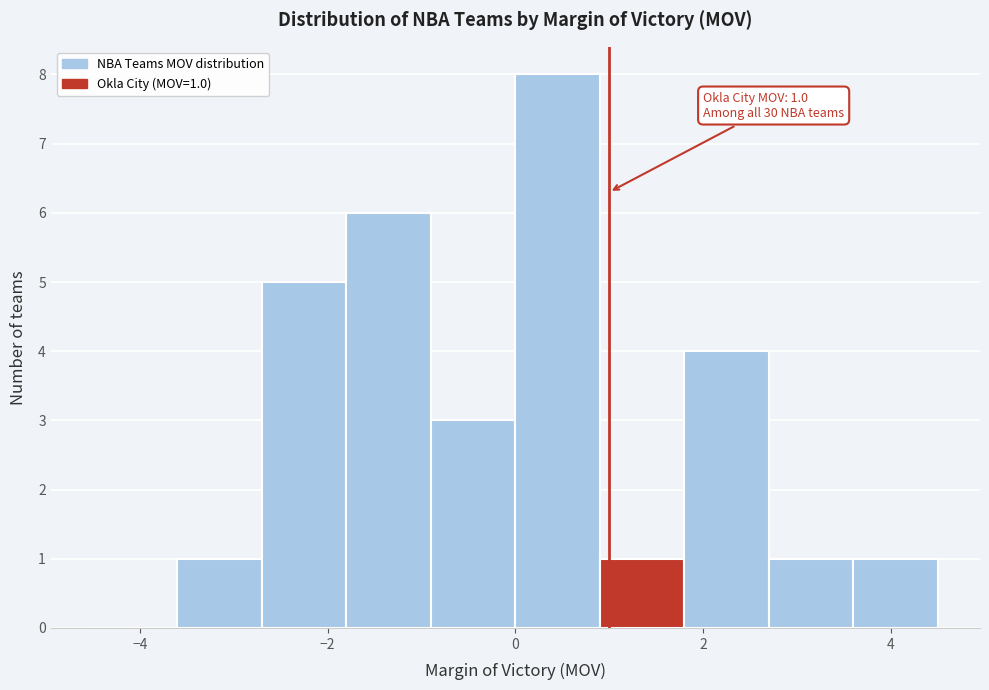

Which range on the x-axis has the tallest bar?

0.0 to 0.9